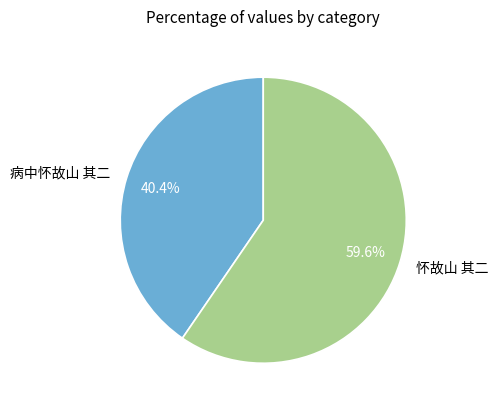

Combined, what portion of the pie is 病中怀故山 其二 and 怀故山 其二?

100.0%